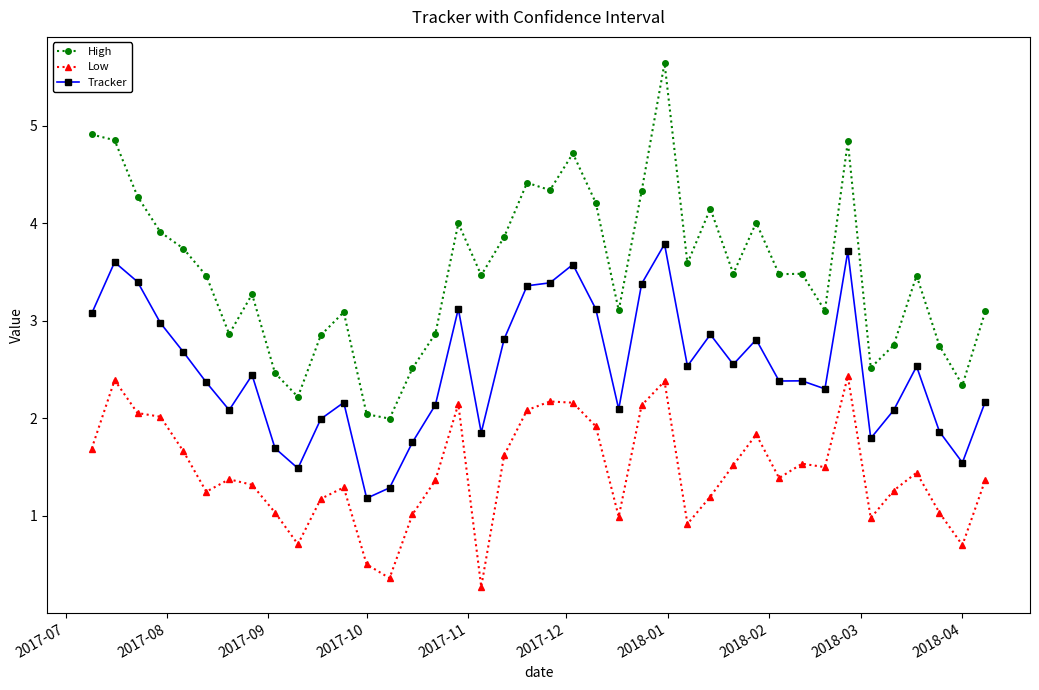

True or false: Tracker has more than 2 points higher than both neighbors.

True